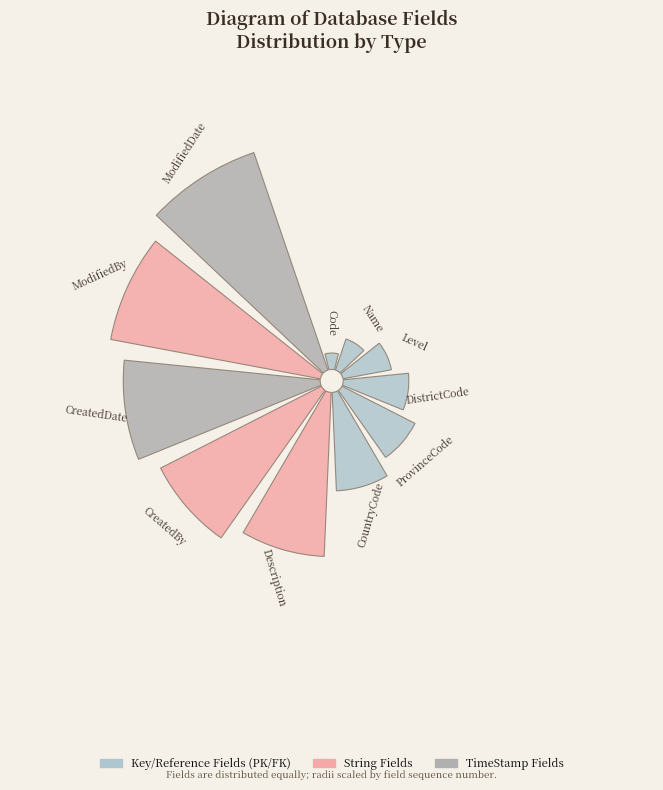

Approximately how many times larger is the value at Description compared to ModifiedDate?

0.7